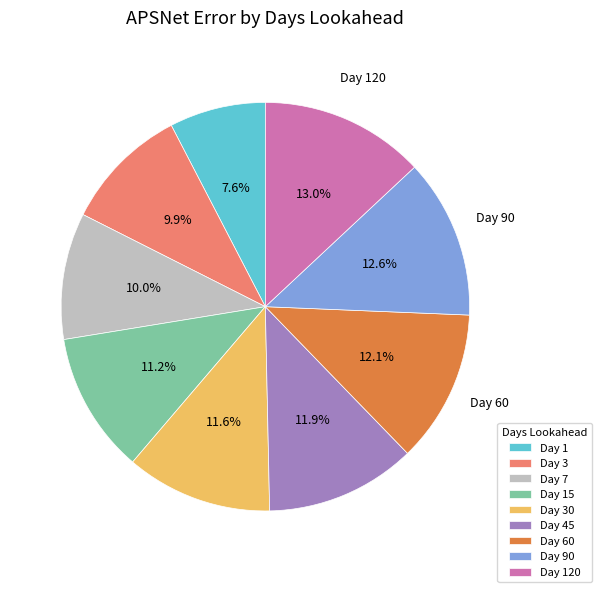

Is there a majority slice in this chart?

No